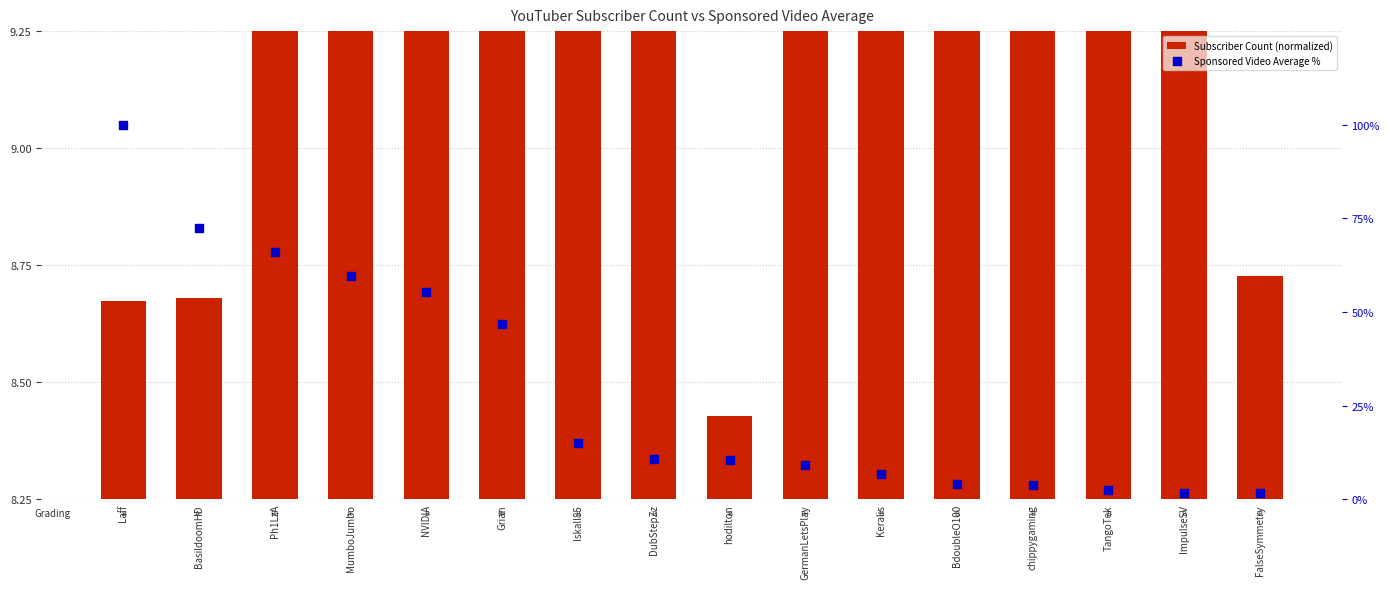

What are all the series names shown in the legend?

Subscriber Count (normalized), Sponsored Video Average %